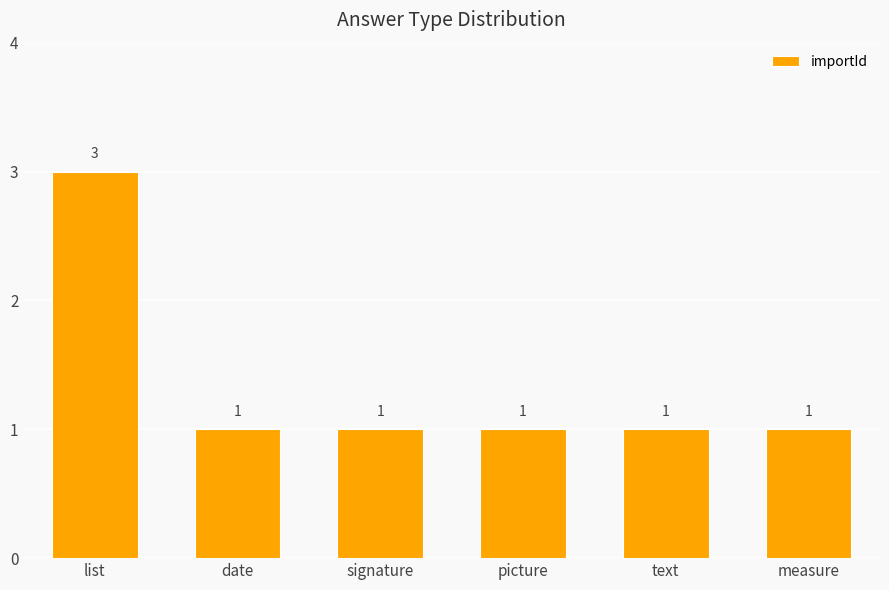

Read the value at list.

3